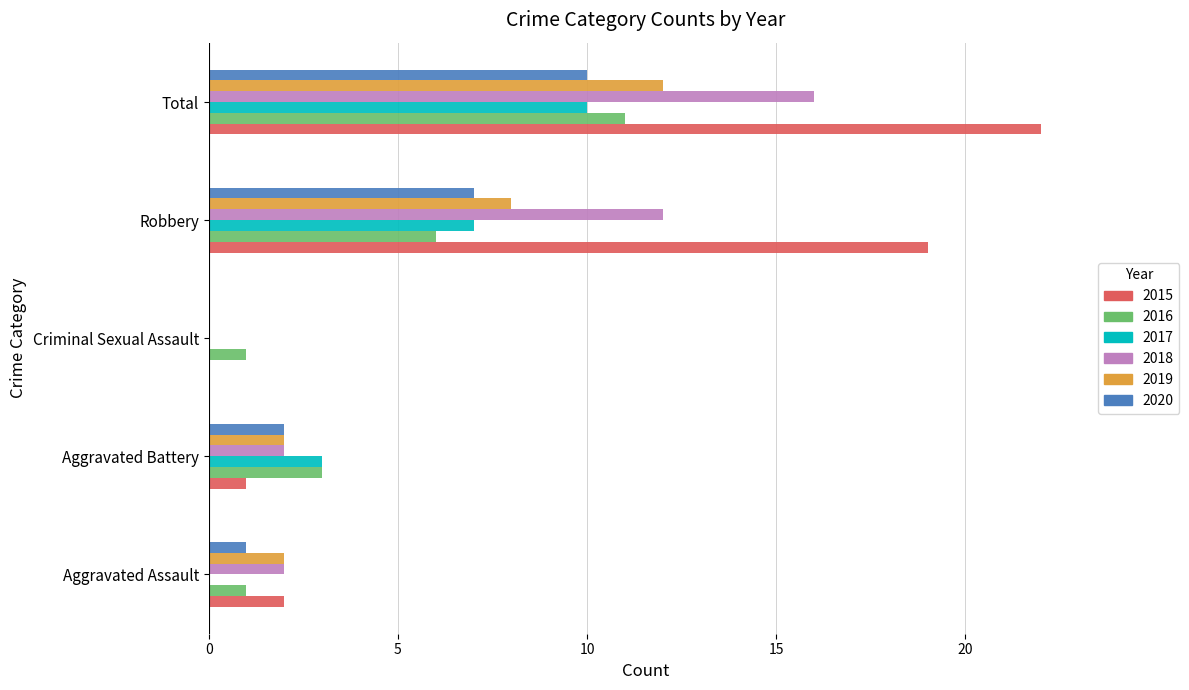

At which label is 2015 closest to 11?

Robbery